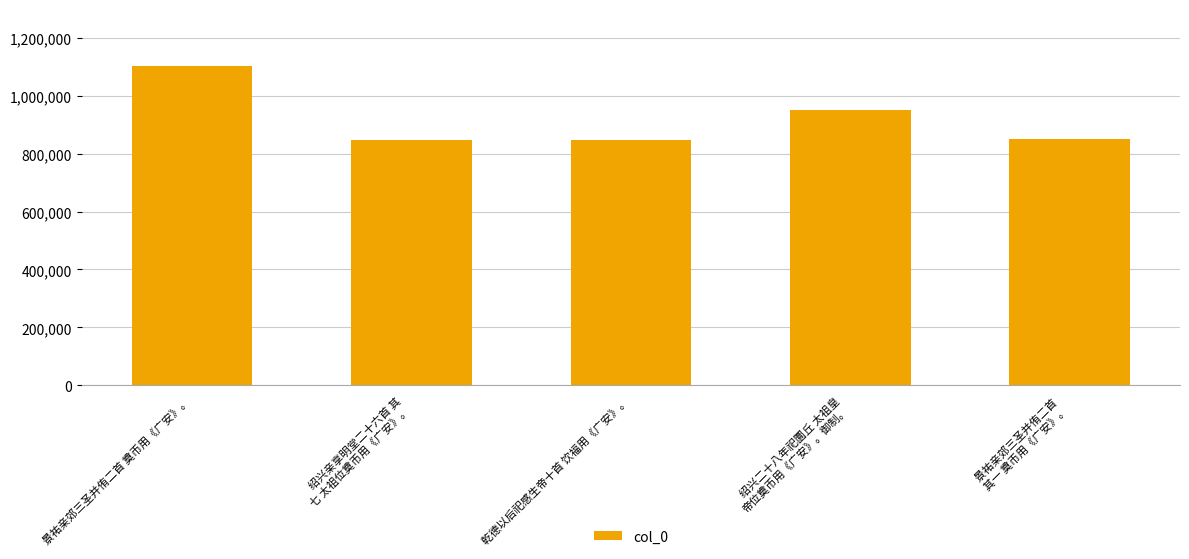

What is the average value?

920070